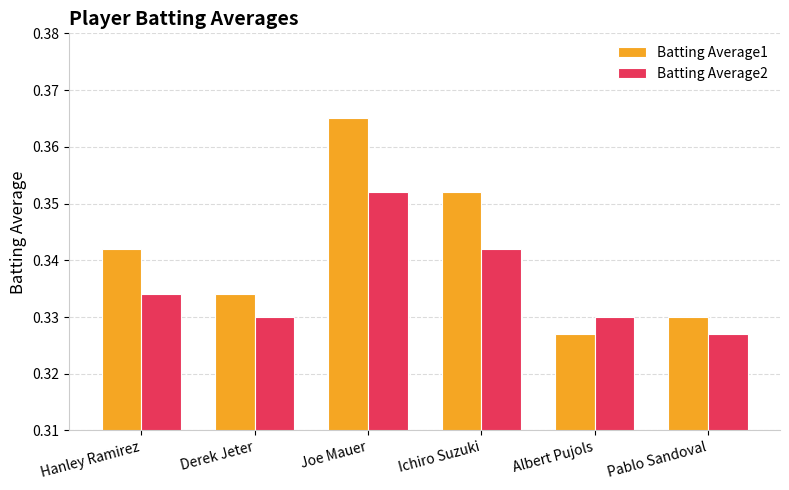

Rank the series at Derek Jeter from lowest to highest value.

Batting Average2, Batting Average1